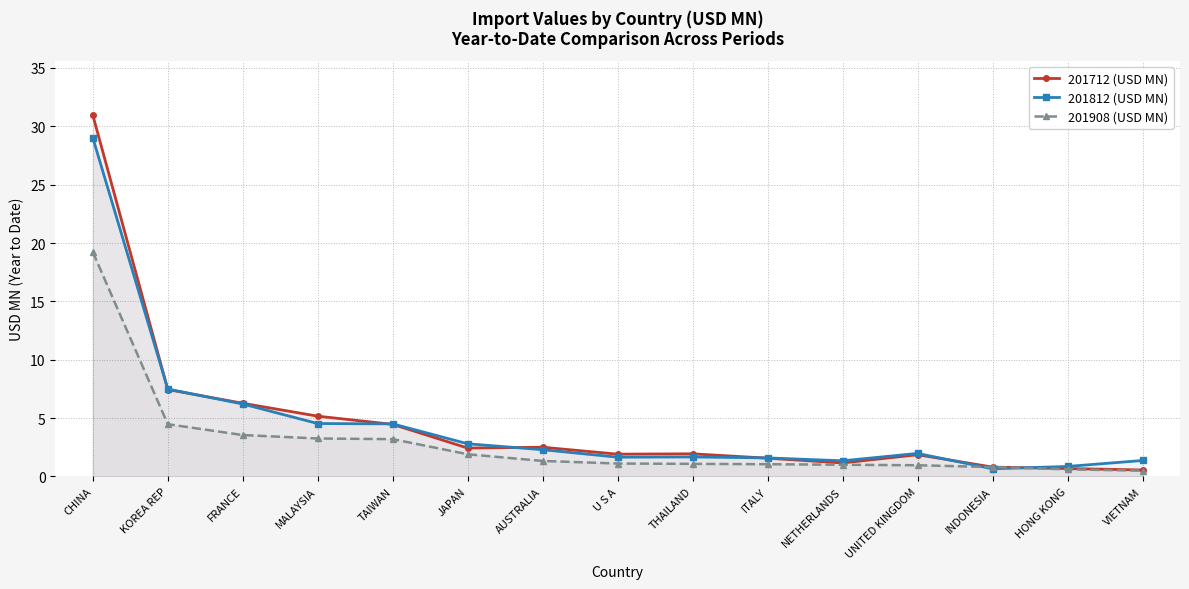

What position from the left is VIETNAM?

15